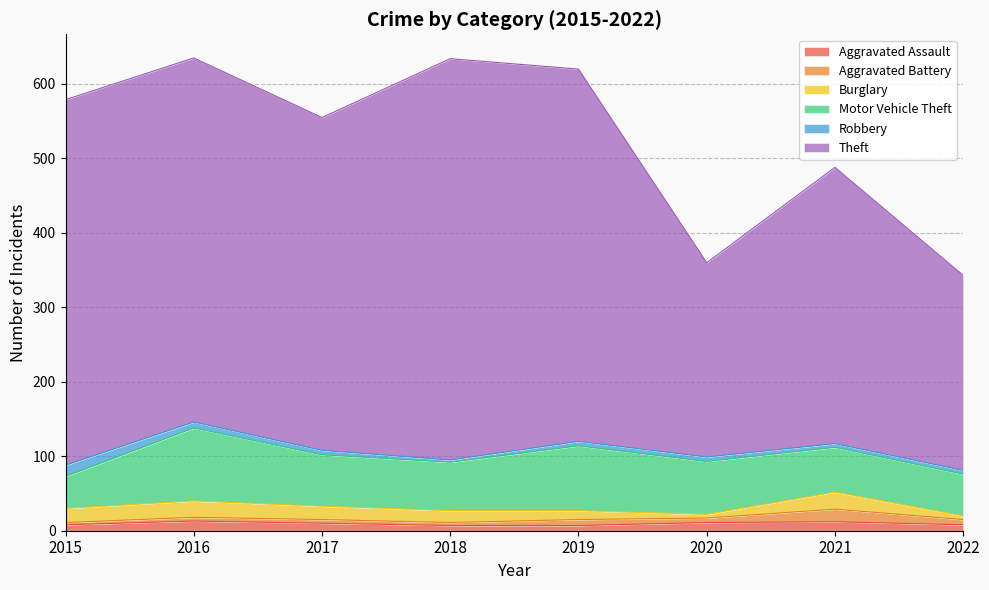

True or false: Motor Vehicle Theft and Theft cross at least once.

False